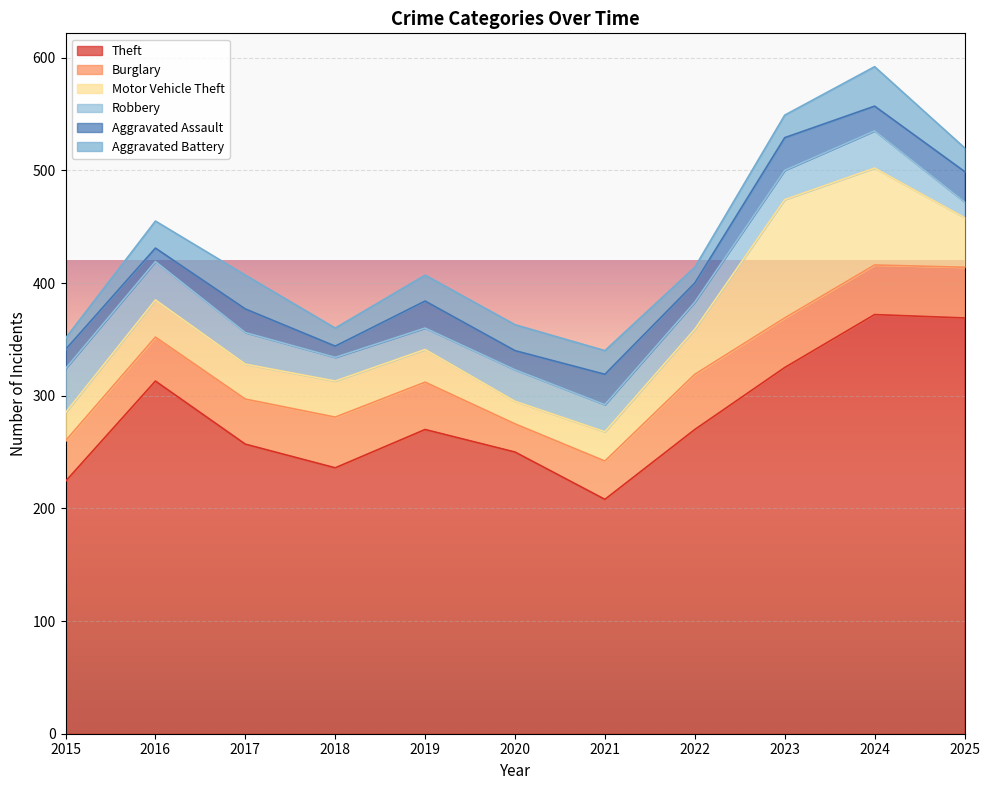

How many series are shown in this chart?

6